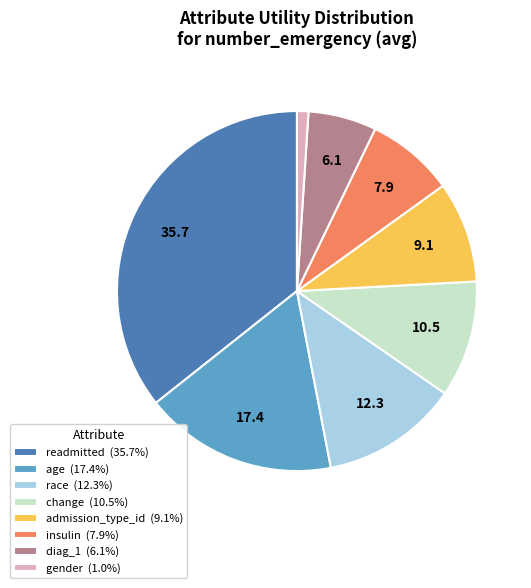

Count the number of slices in the pie.

8